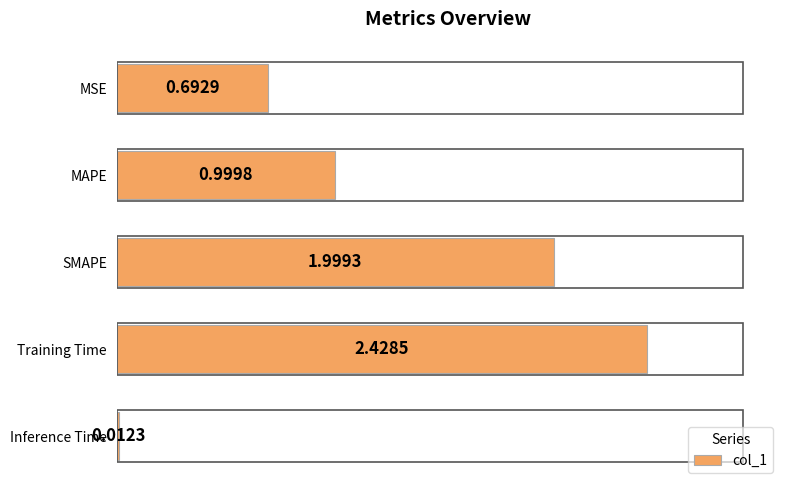

What is the change in value from Training Time to Inference Time?

-2.4